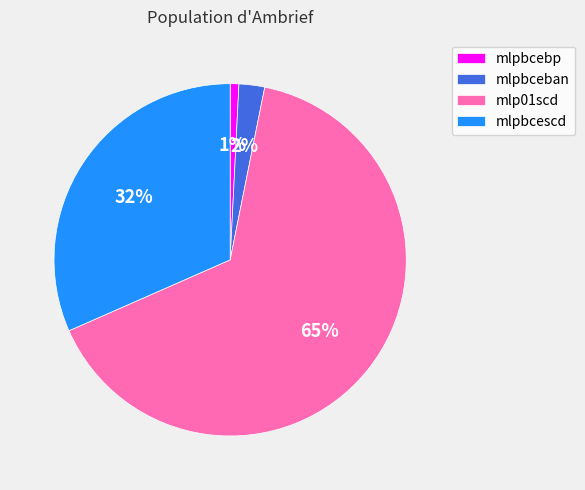

To the nearest percent, what is the difference between the largest and smallest slice percentages?

64%